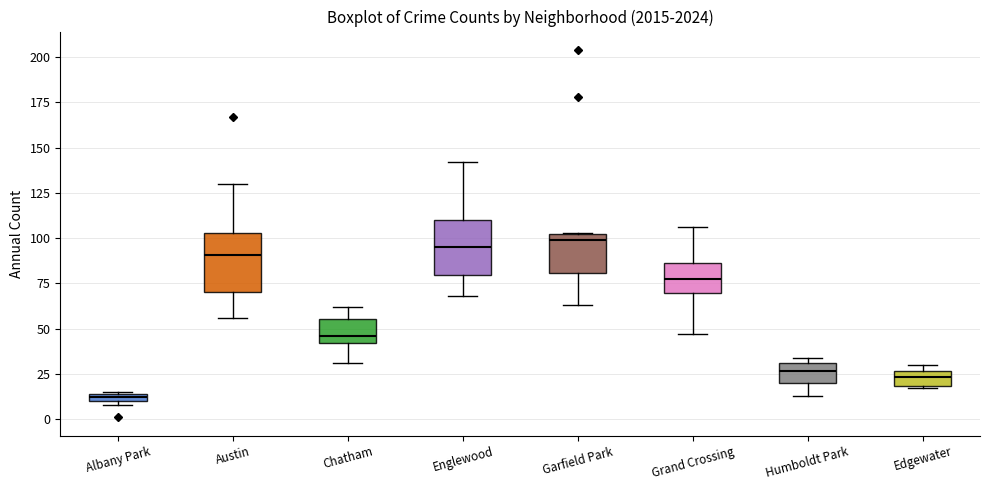

Where does the median line of the box for Chatham sit on the y-axis? The values are not printed on the chart, so give them approximately, as read against the axis.

45